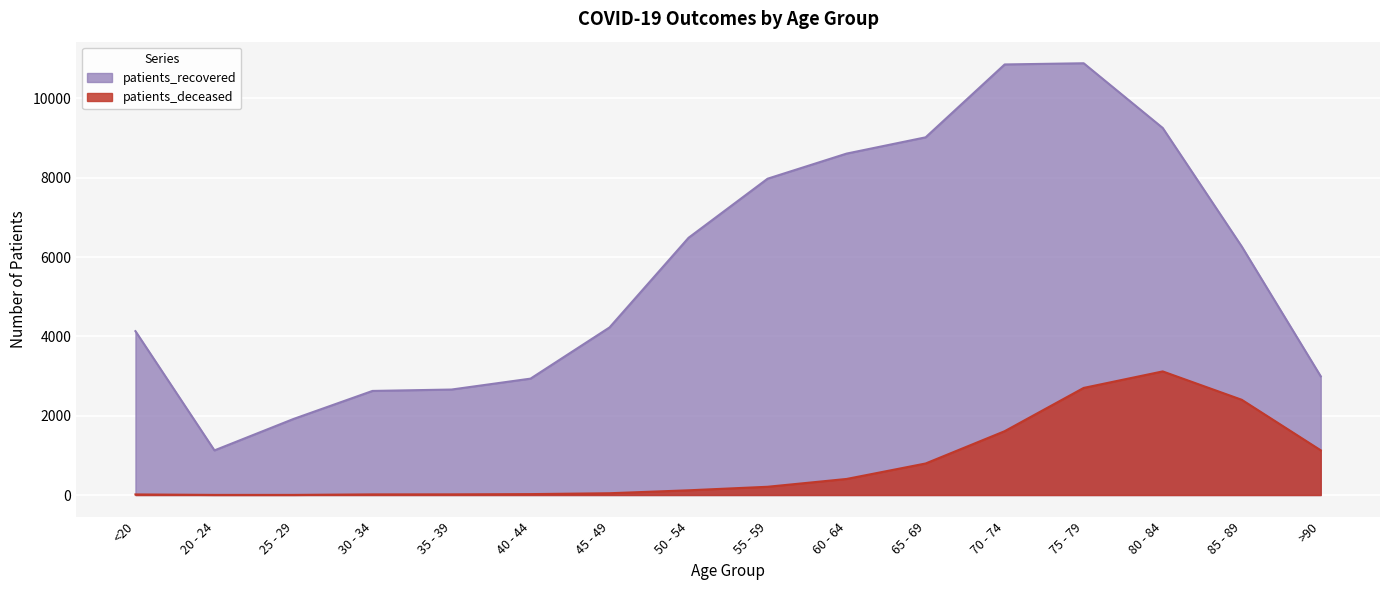

True or false: patients_recovered has a value of 3414 at 30 - 34.

False